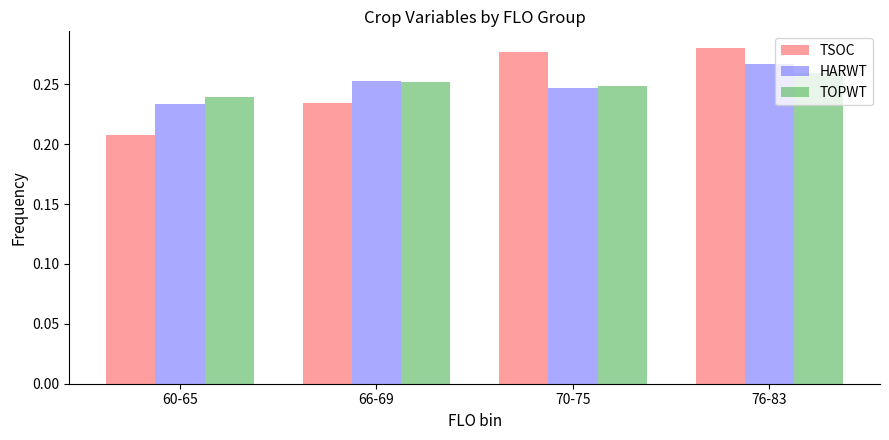

Which series changed the most between 66-69 and 76-83?

TSOC